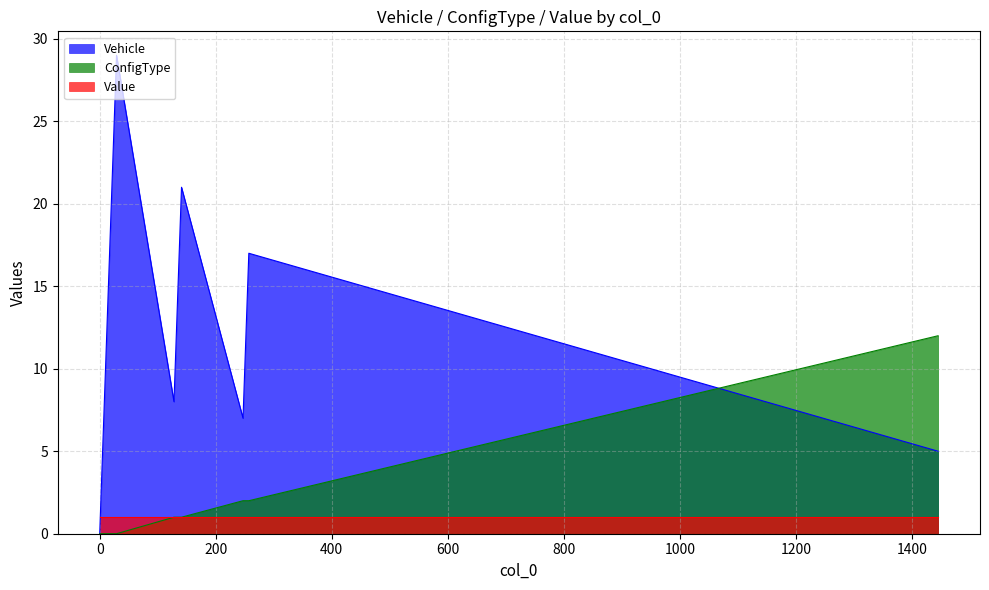

Where does the Vehicle series first go above 15?

16